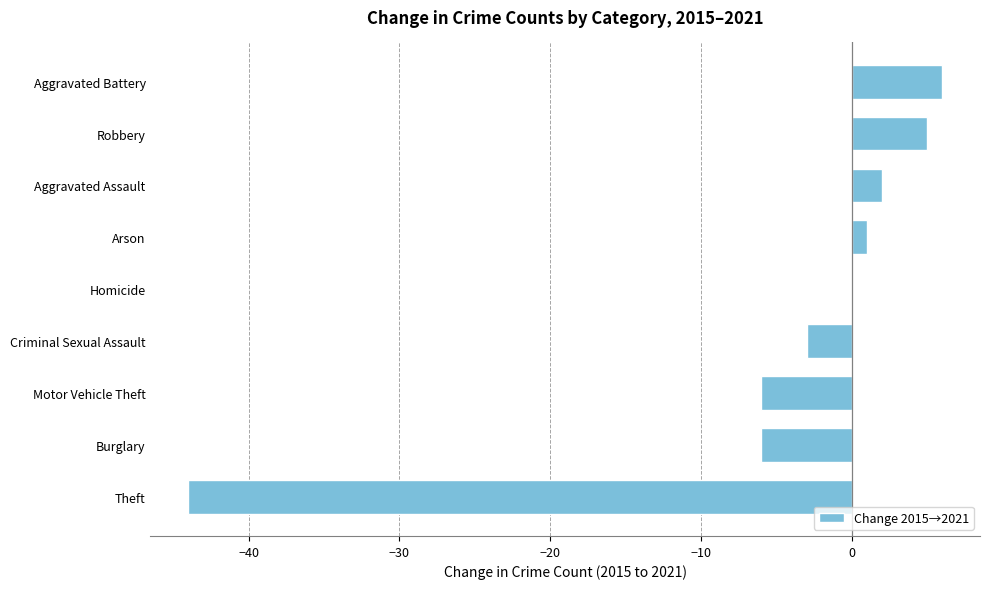

Which label corresponds to the largest value in the chart?

Aggravated Battery